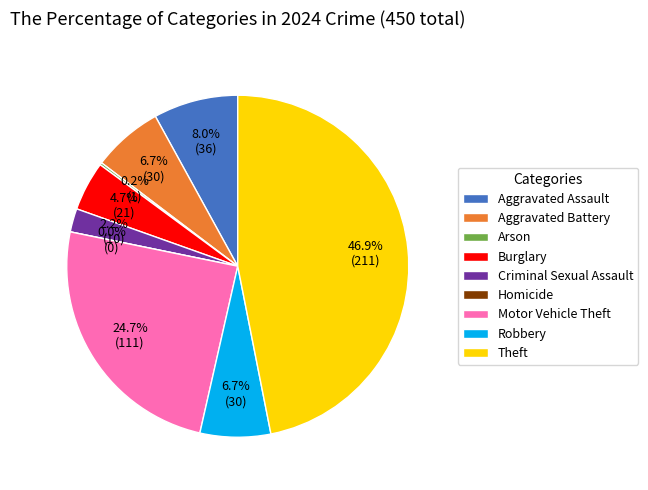

What percentage is the Burglary slice, to the nearest percent?

5%